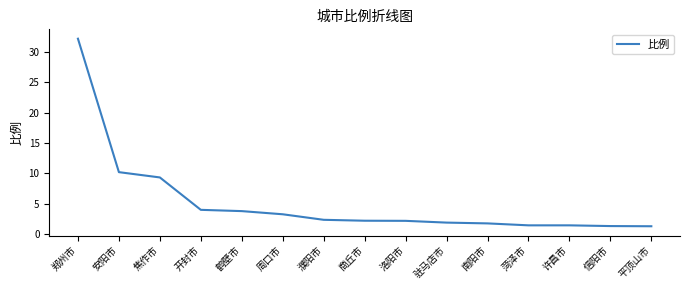

The value at 信阳市 is 0.3. True or false?

False